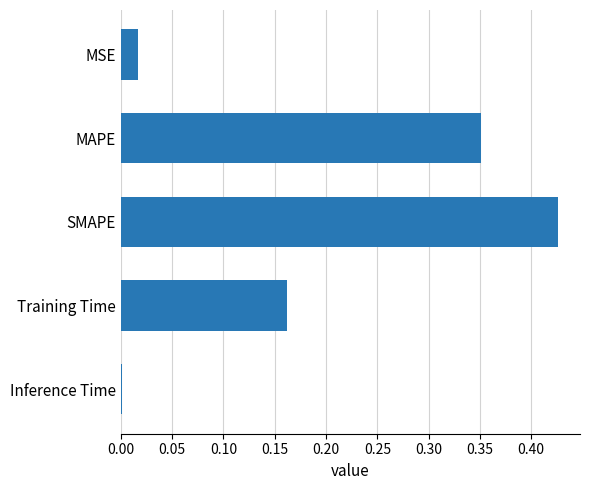

What is the sum of all values?

1.0